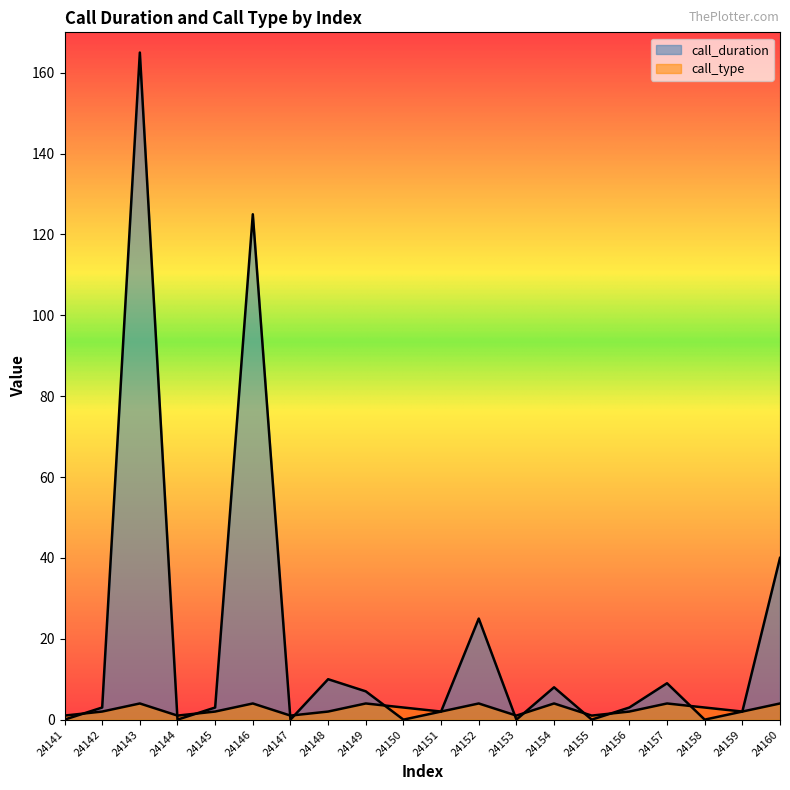

True or false: call_duration and call_type cross at least once.

True